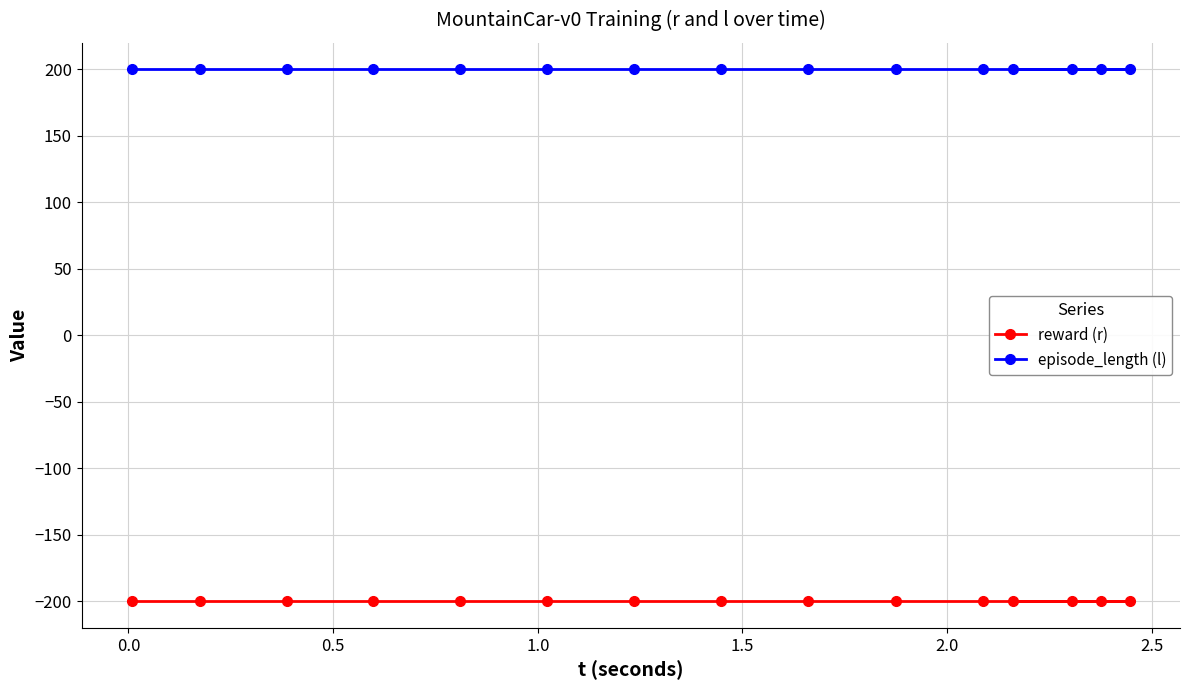

What is the greatest value displayed?

200